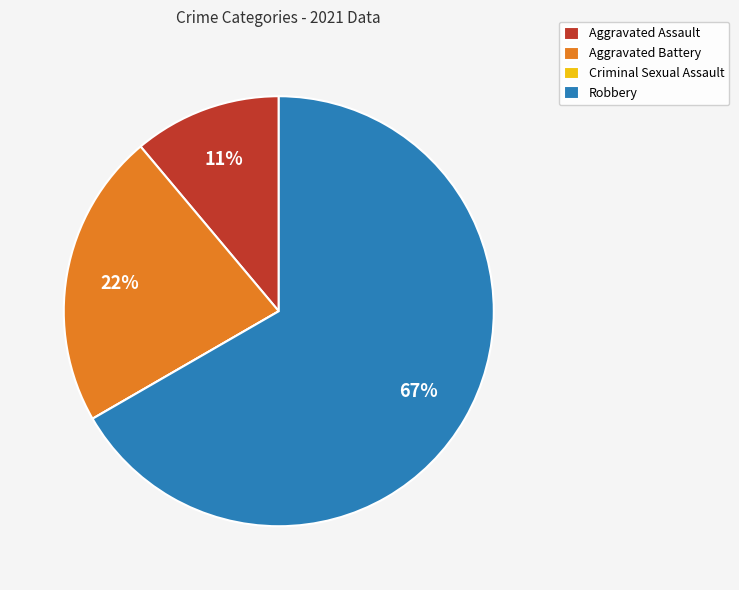

Between Robbery and Aggravated Assault, which is larger?

Robbery